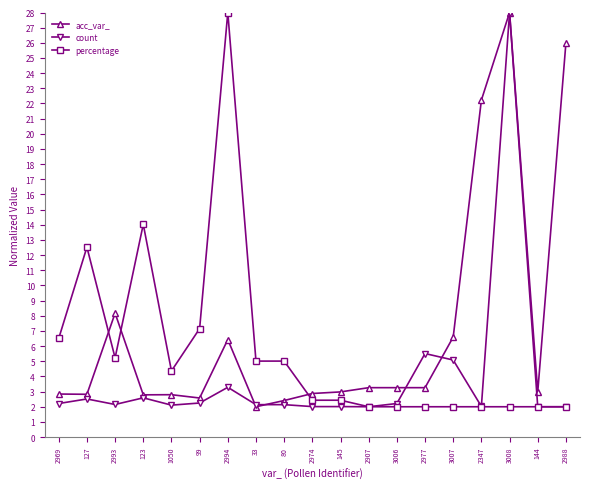

True or false: acc_var_ has more than 0 points higher than both neighbors.

True